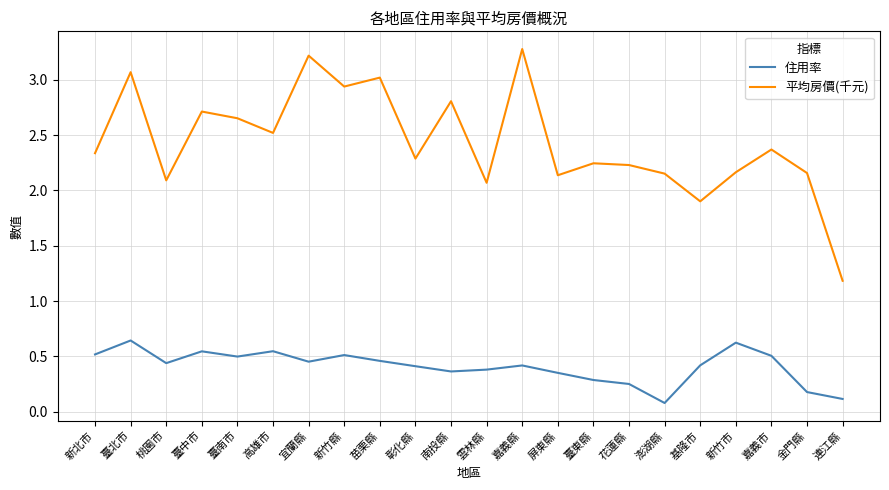

What position from the right is 新竹縣?

15